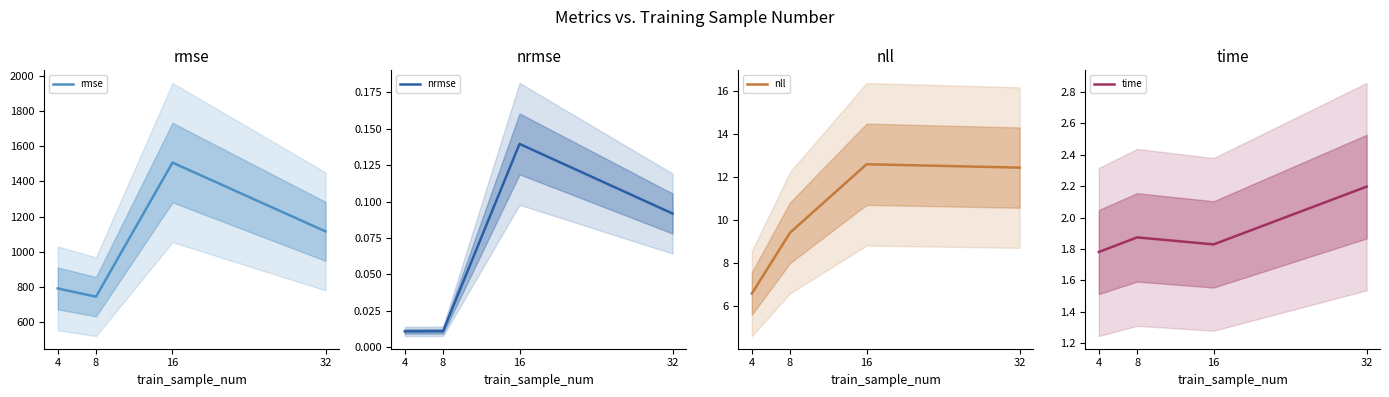

True or false: rmse and nll intersect in this chart.

False